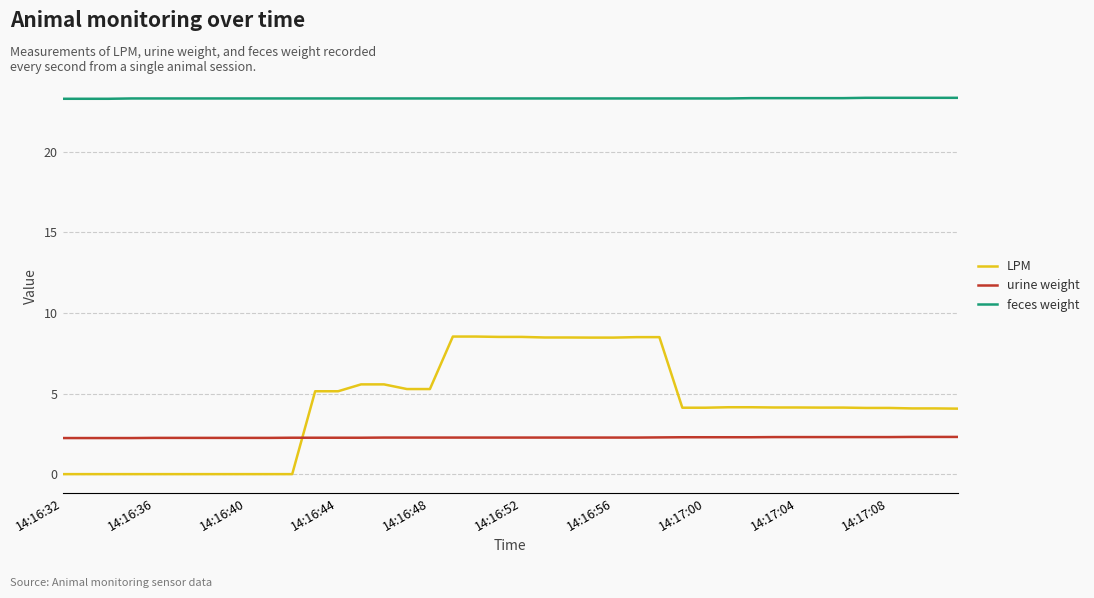

Rank the series by their maximum value, from lowest to highest.

urine weight, LPM, feces weight